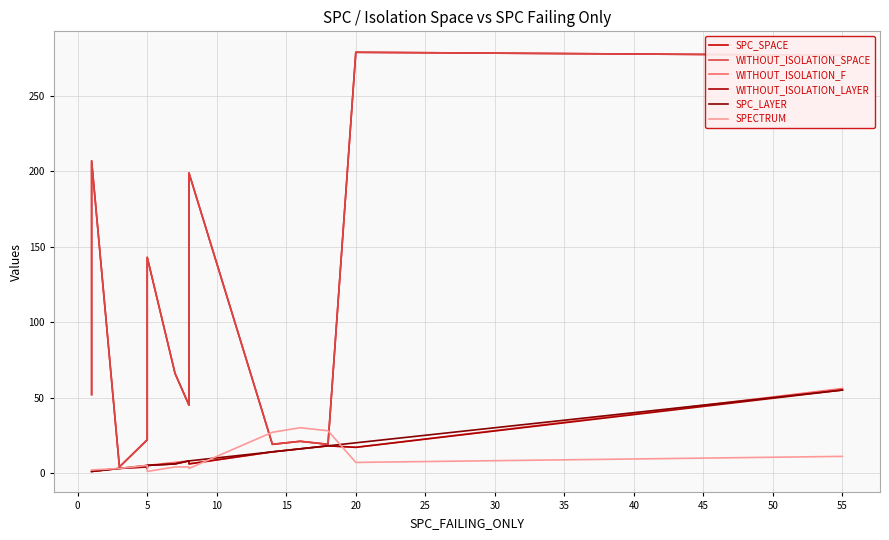

Count the number of categories in the chart.

15